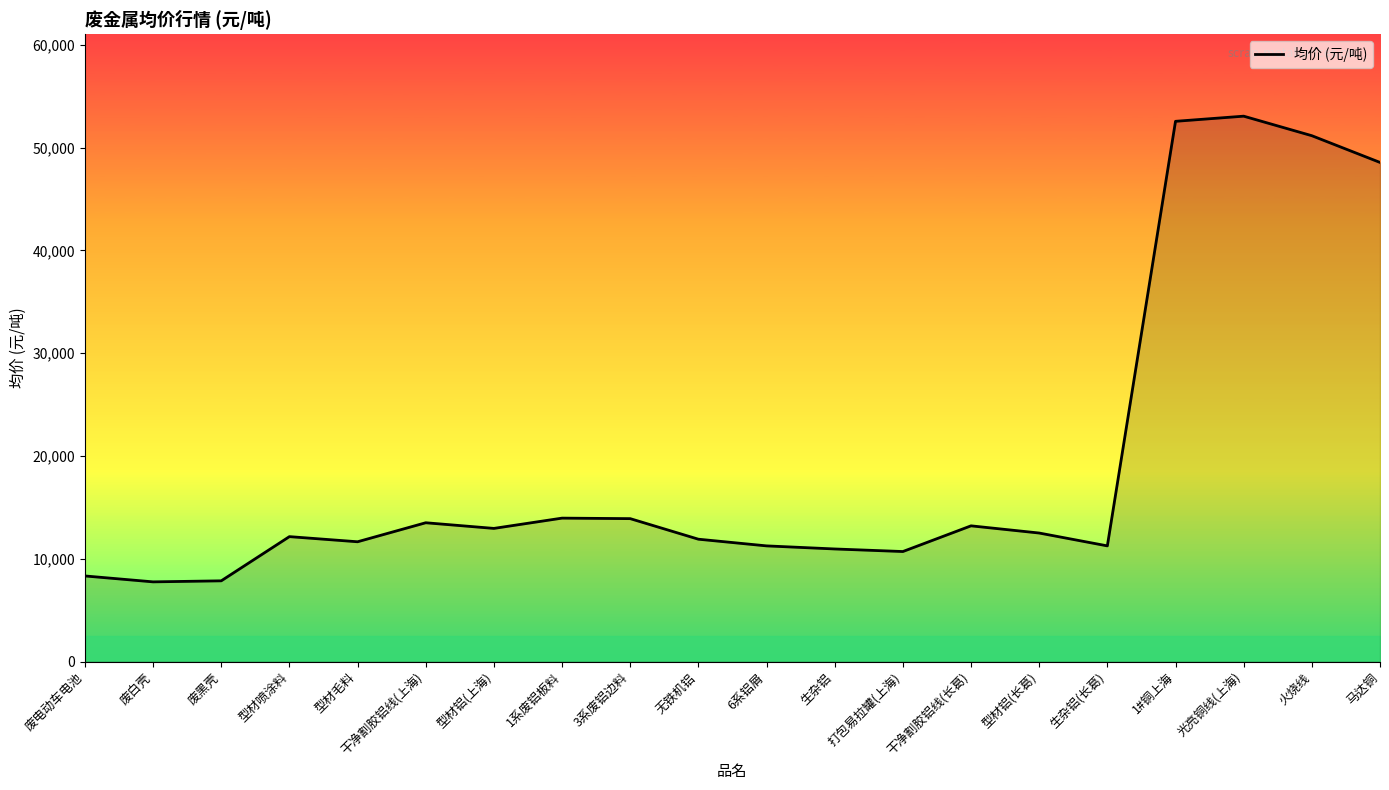

Which category has the highest value across all series?

光亮铜线(上海)